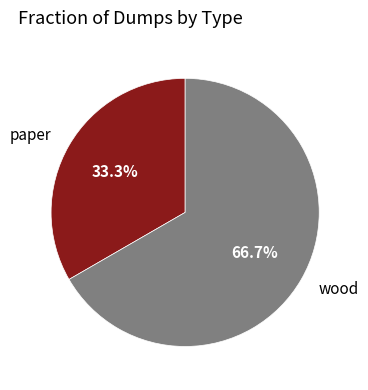

To the nearest percent, what percentage of the pie is paper?

33%